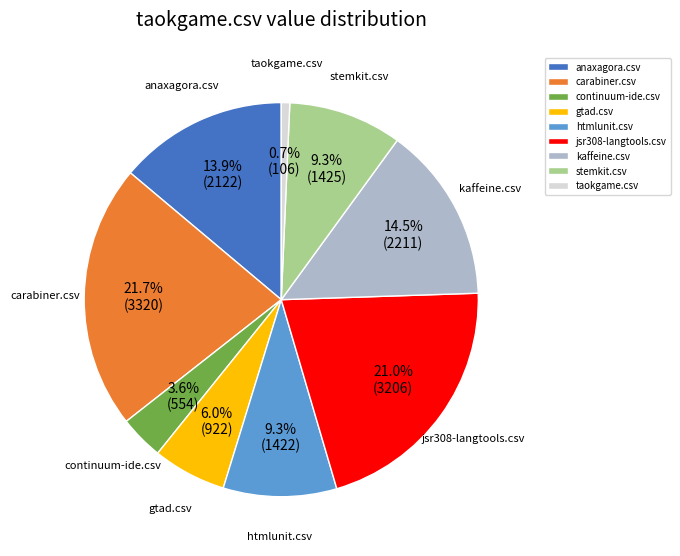

How many slices are in this pie chart?

9